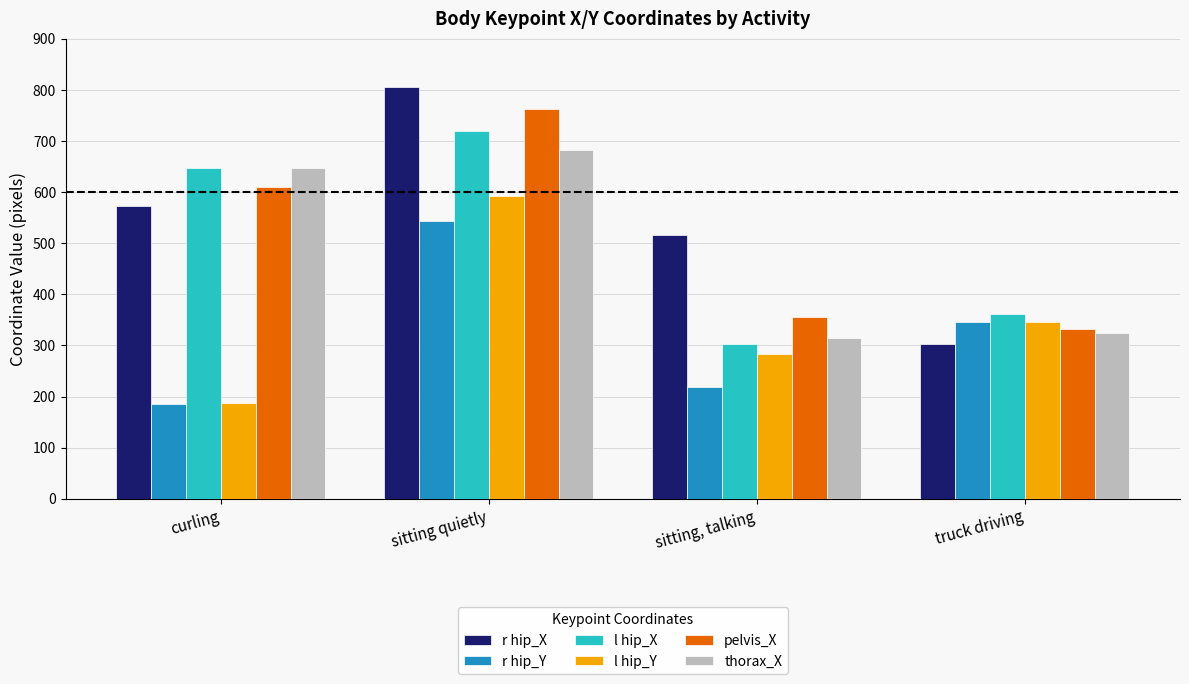

How many series are shown in this chart?

6